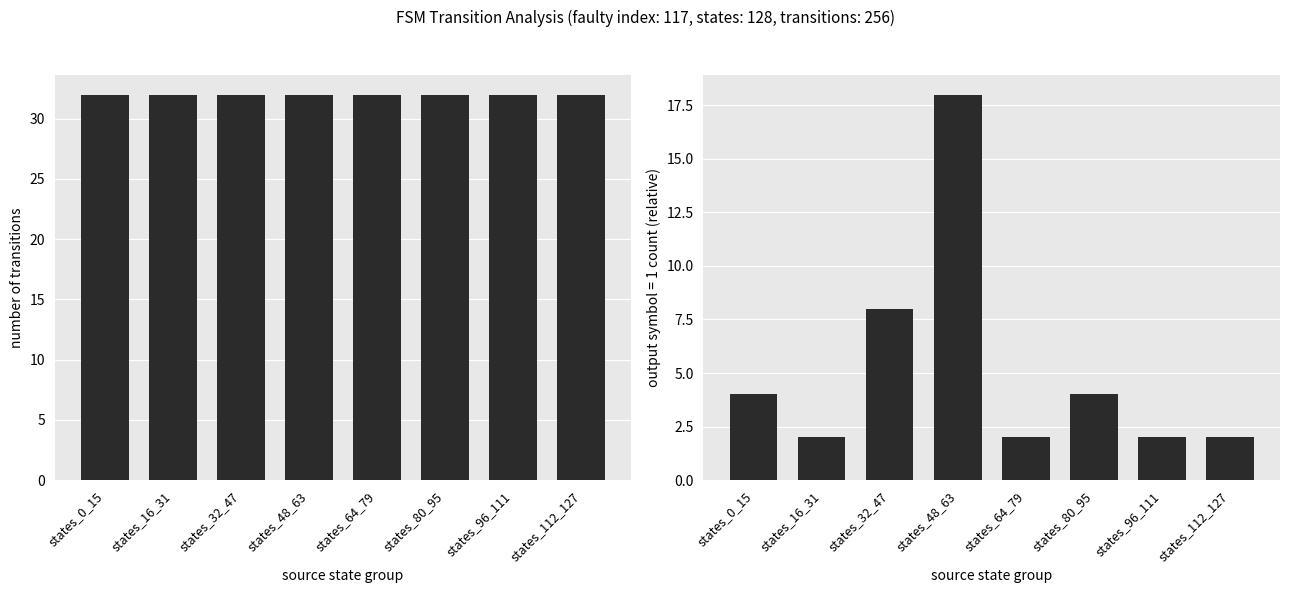

Where is output=1 count nearest to the value 10?

states_32_47